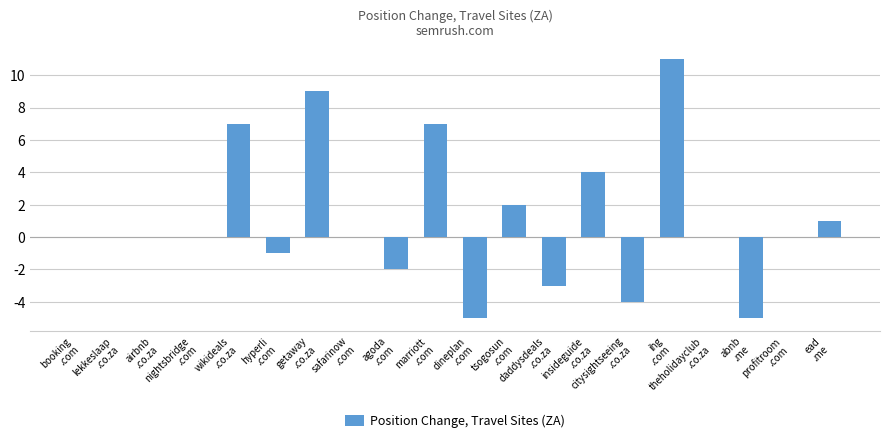

True or false: the data shows 10 at lekkeslaap
.co.za.

False